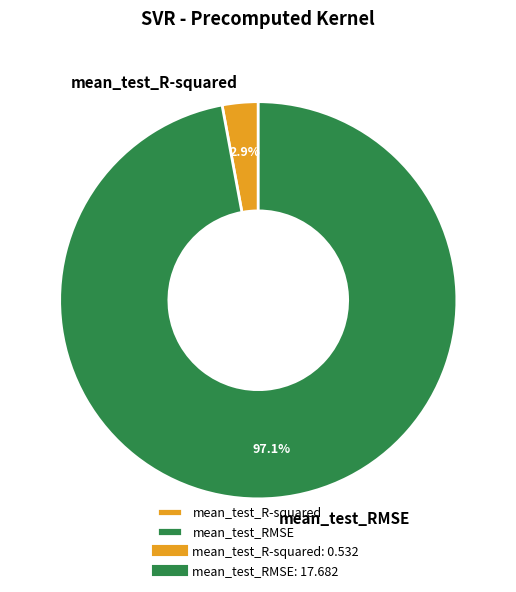

Does mean_test_RMSE represent more than half of the total?

Yes